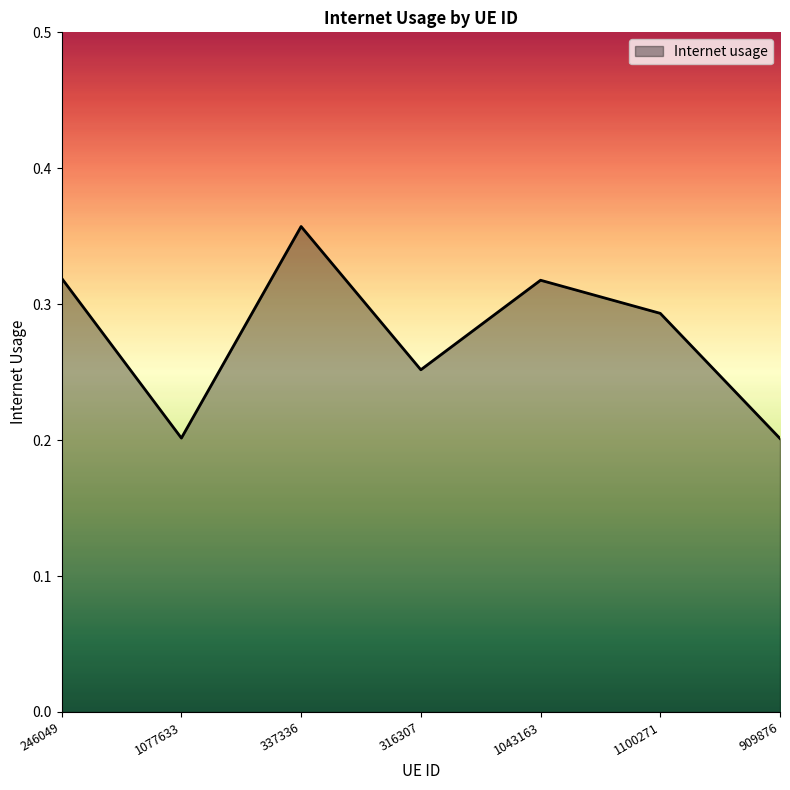

Which label corresponds to the largest value in the chart?

337336